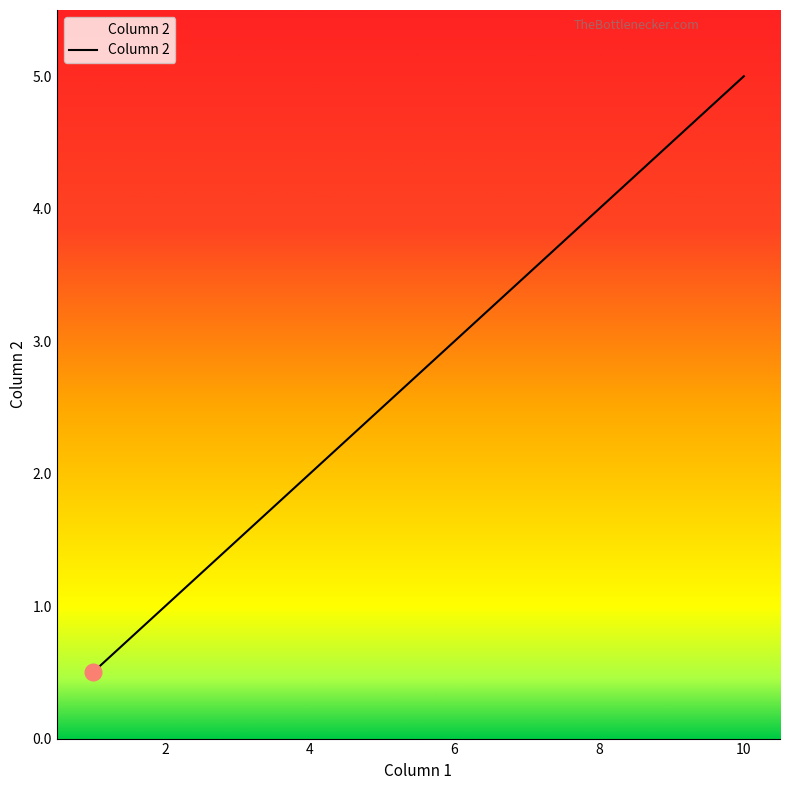

What is the maximum value shown in the chart?

5.0